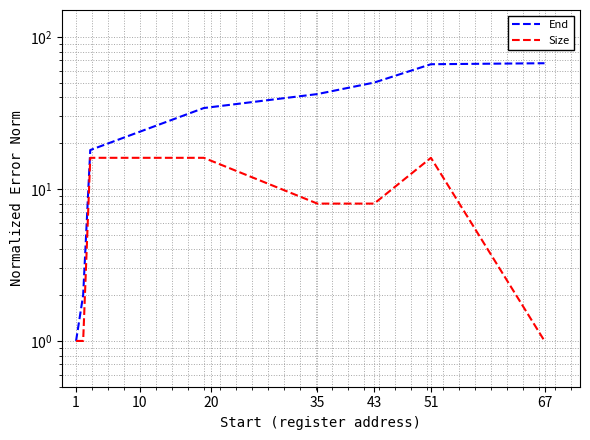

True or false: End has more than 2 points higher than both neighbors.

False